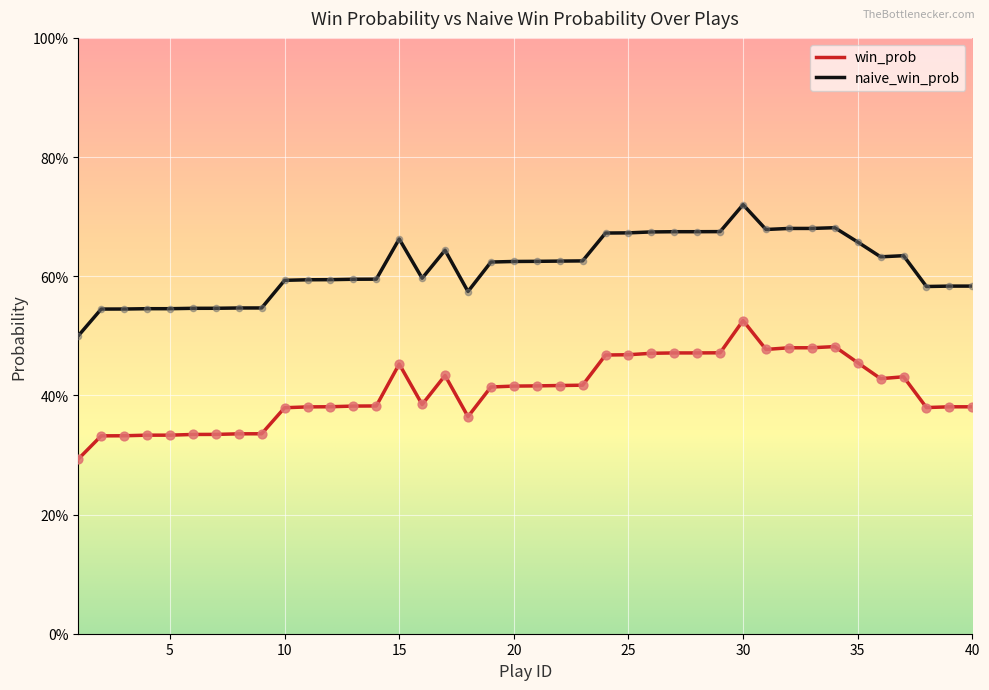

Which series has the largest total across all categories?

naive_win_prob